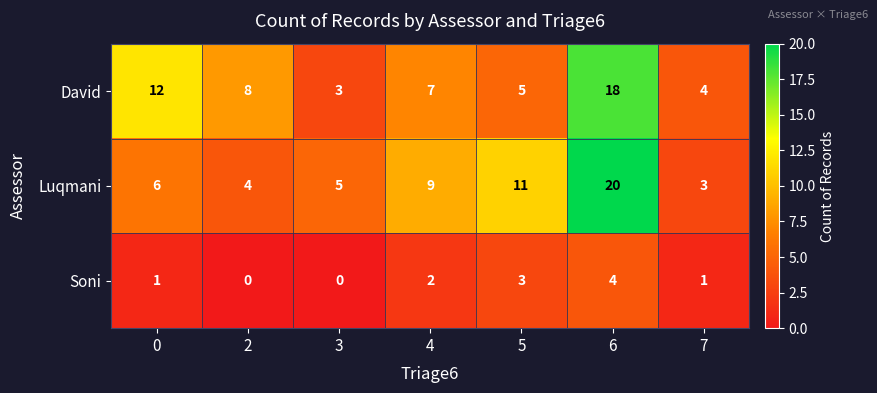

Reading right to left, list all the values displayed in this chart.

David: 7=4	6=18	5=5	4=7	3=3	2=8	0=12
Luqmani: 7=3	6=20	5=11	4=9	3=5	2=4	0=6
Soni: 7=1	6=4	5=3	4=2	3=0	2=0	0=1